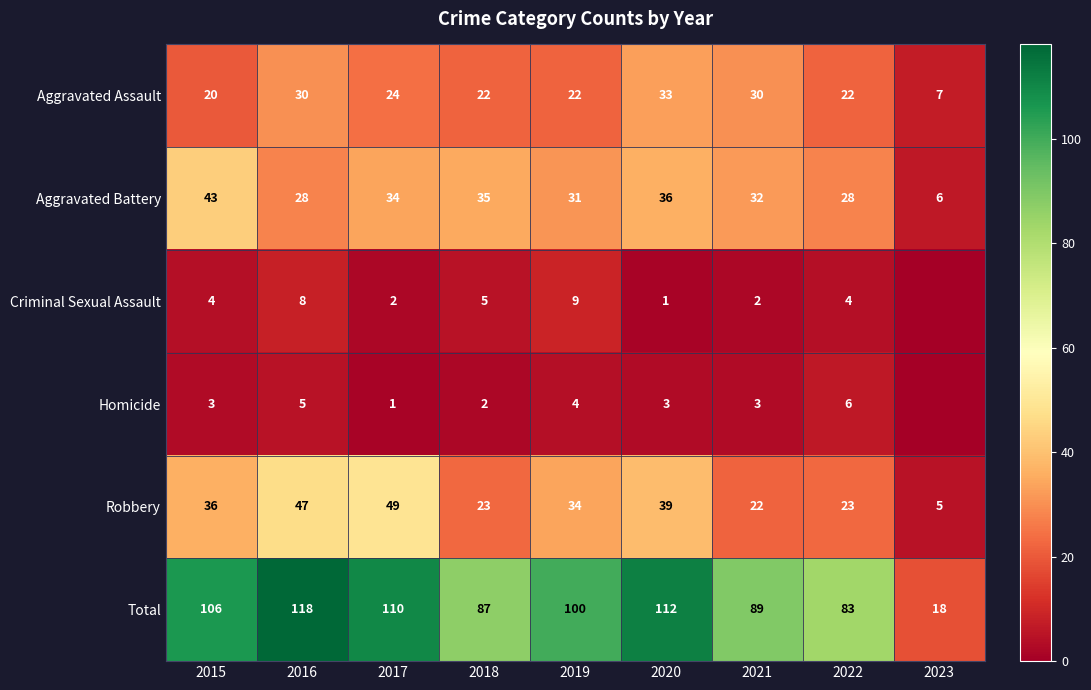

What is the sum of all Aggravated Battery values?

273